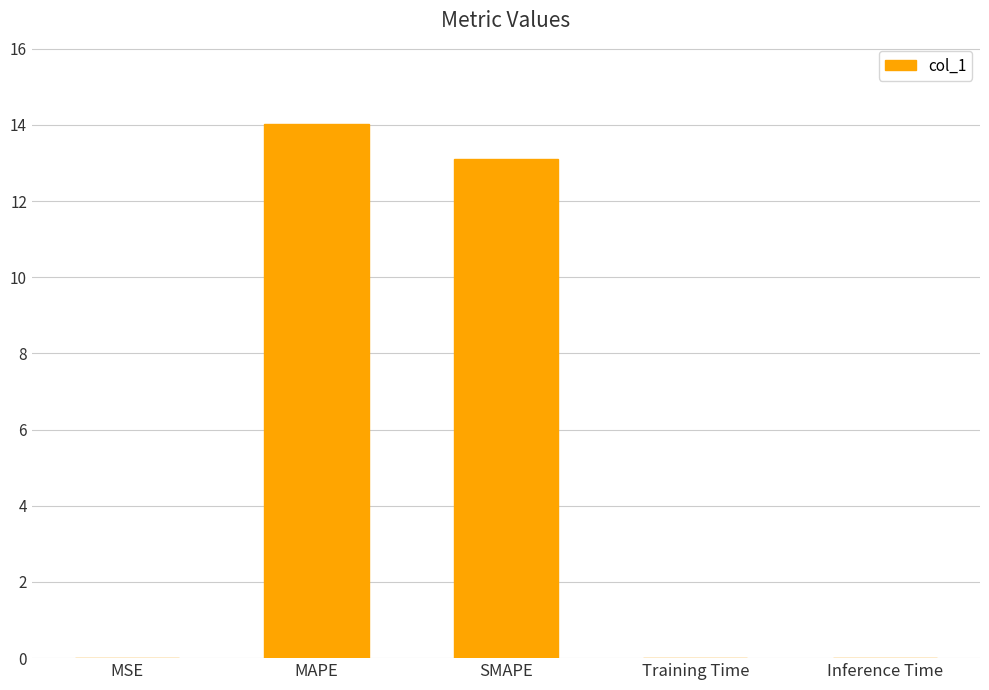

What is the greatest value displayed?

14.0